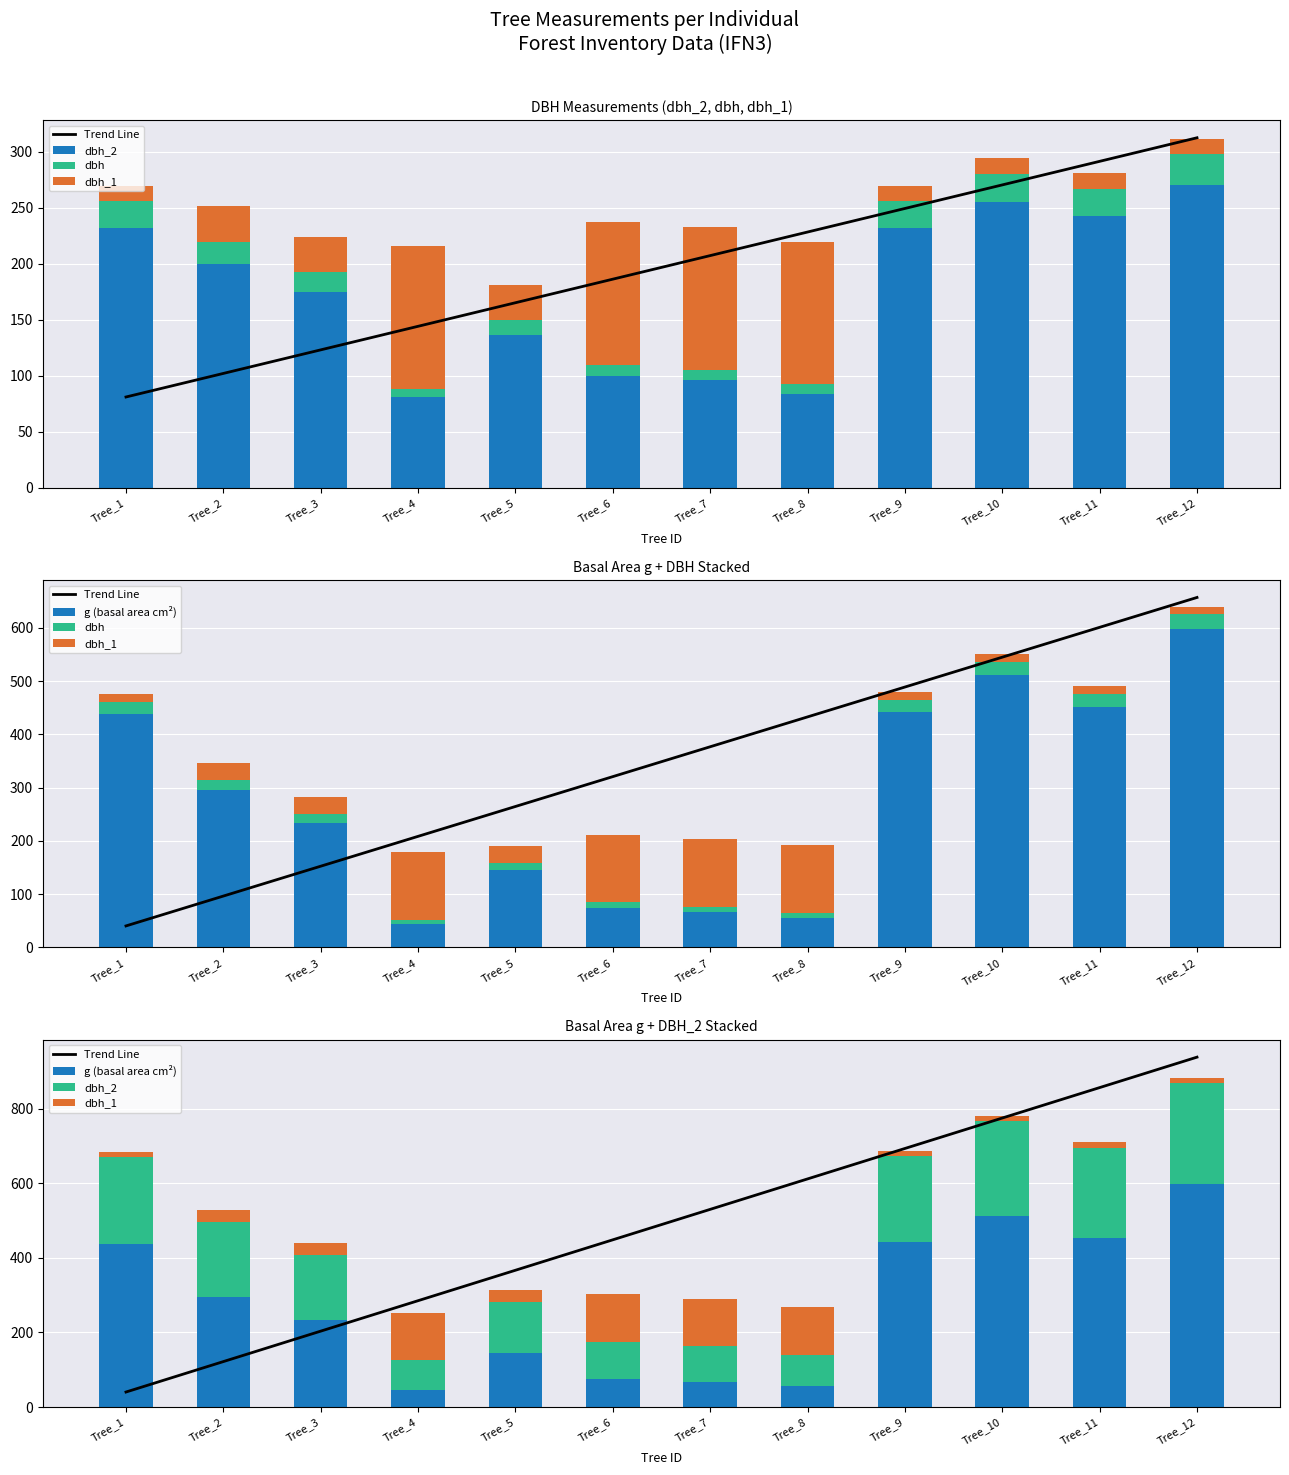

Are the bars horizontal?

No